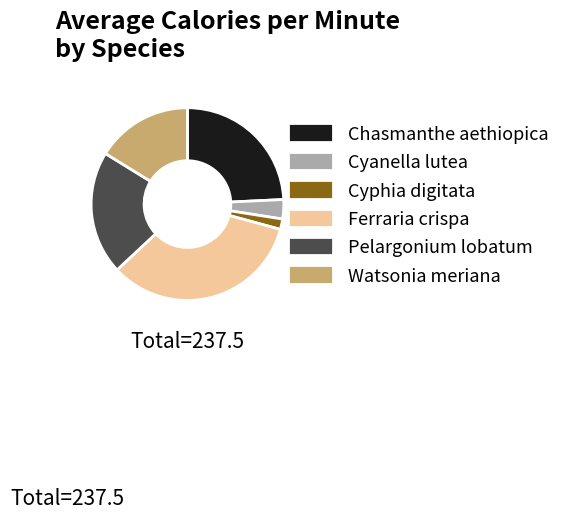

Is it true that Watsonia meriana is 28% of the pie?

False